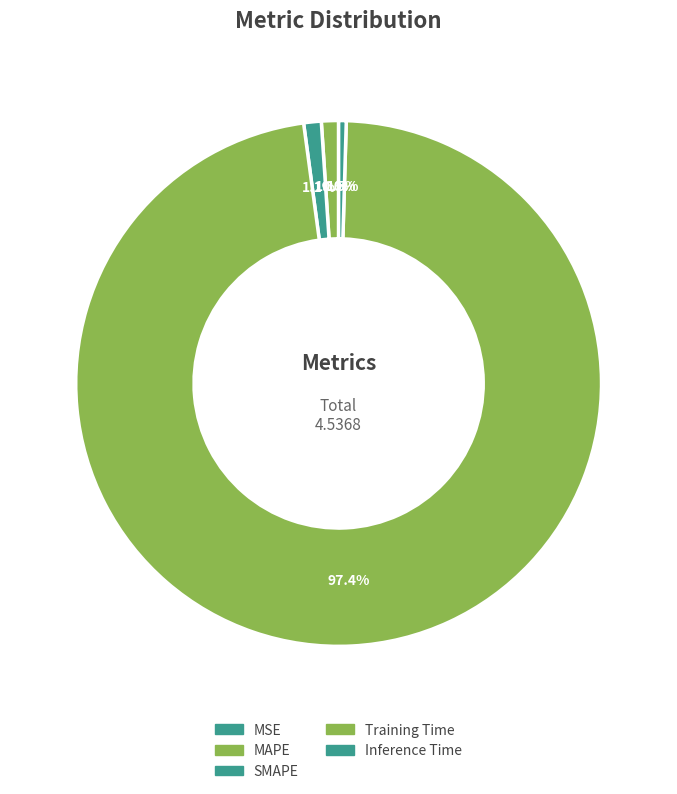

What percentage is the Training Time slice, to the nearest percent?

97%